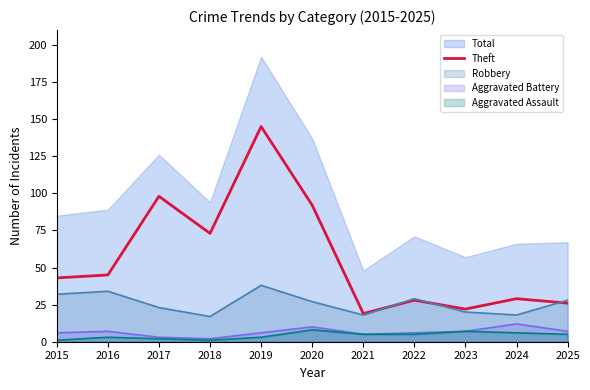

True or false: Theft and Total cross at least once.

False